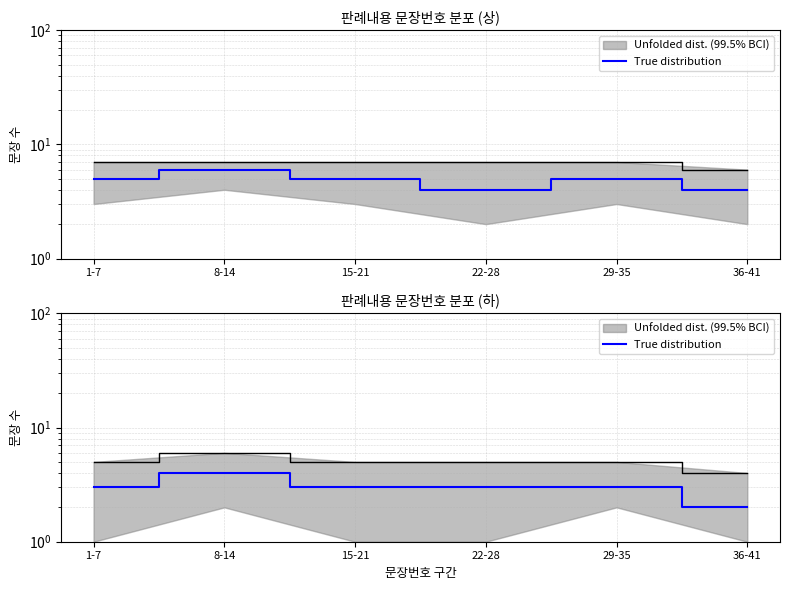

Does the chart display data point markers on the line(s)?

No